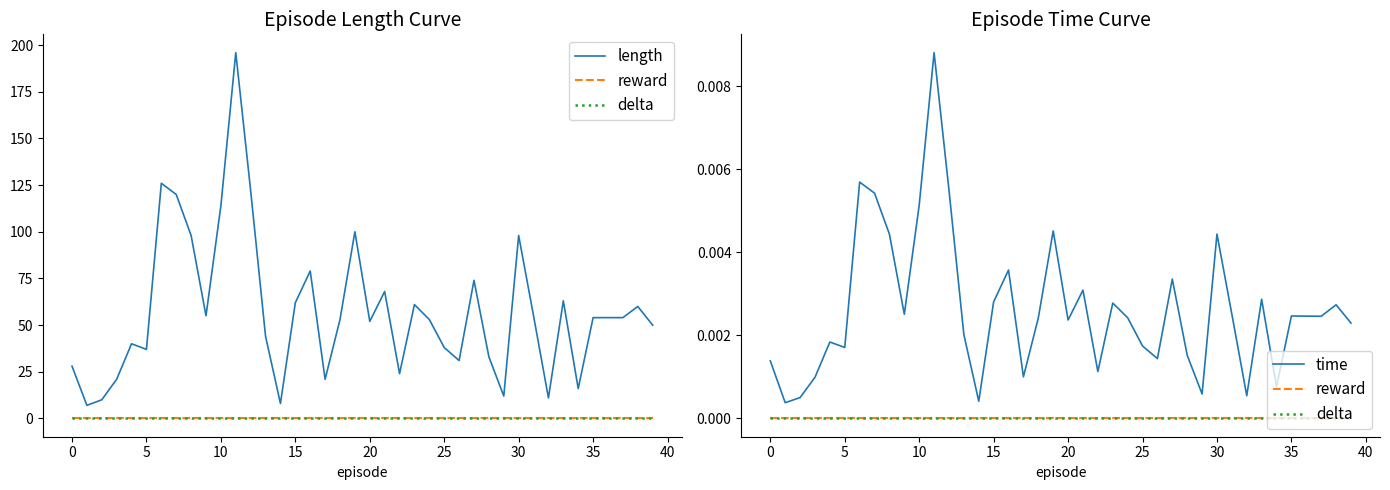

True or false: reward has more than 2 interior local peaks.

False